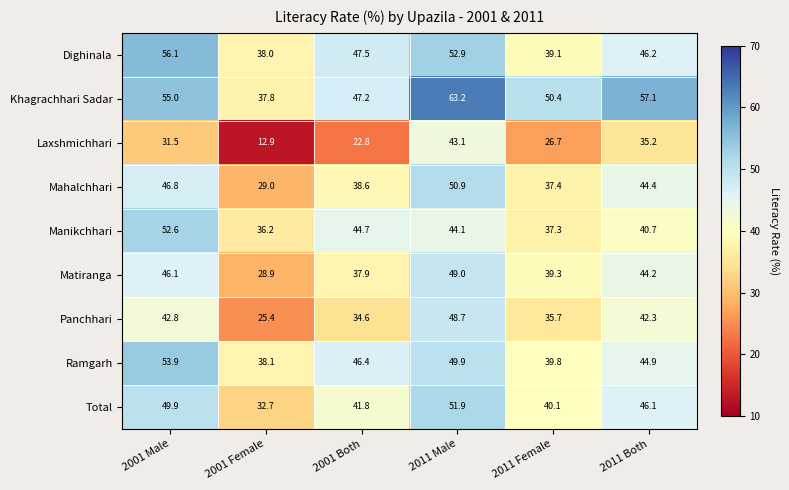

Which category has the lowest value across all series?

2001 Female